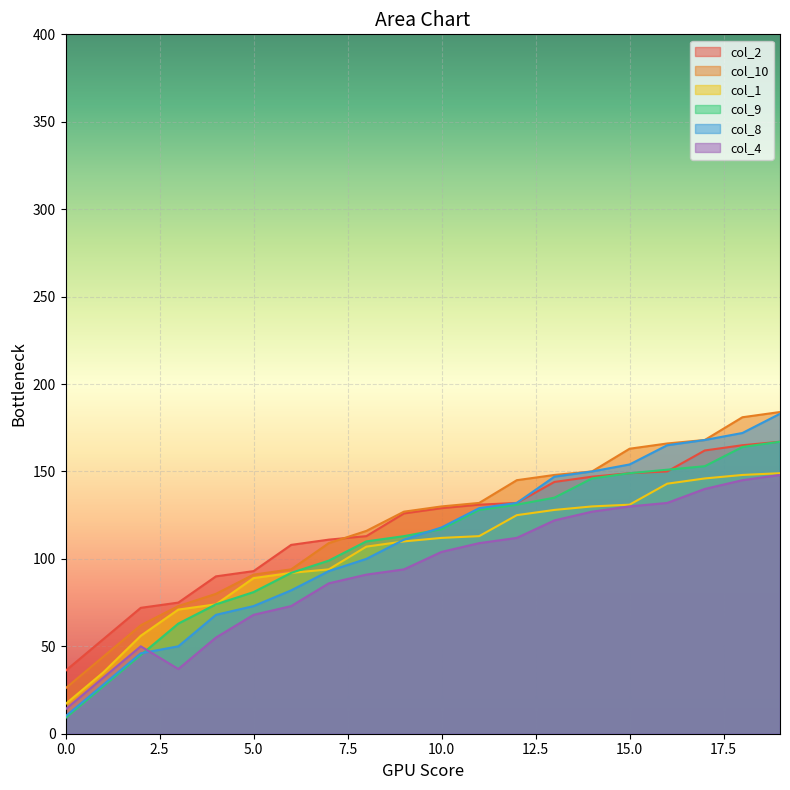

At how many categories does at least one series exceed 16?

20